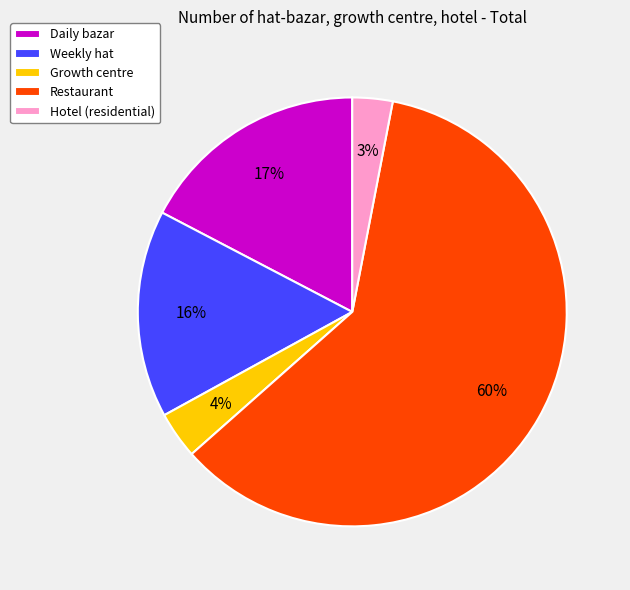

To the nearest percent, what portion does Restaurant represent?

60%